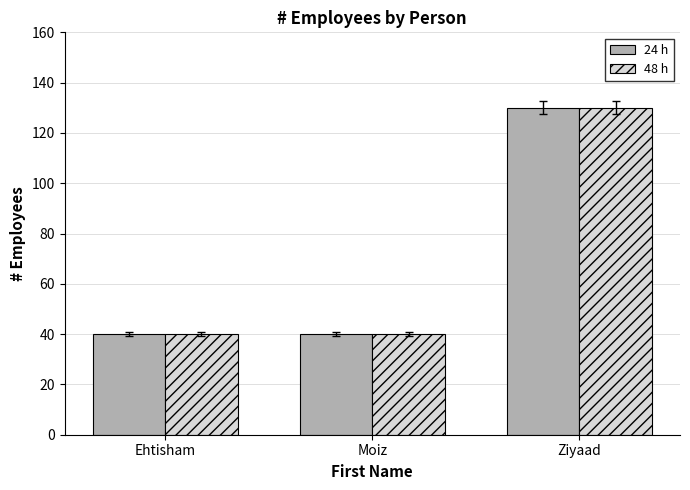

What are all the series names shown in the legend?

24 h, 48 h